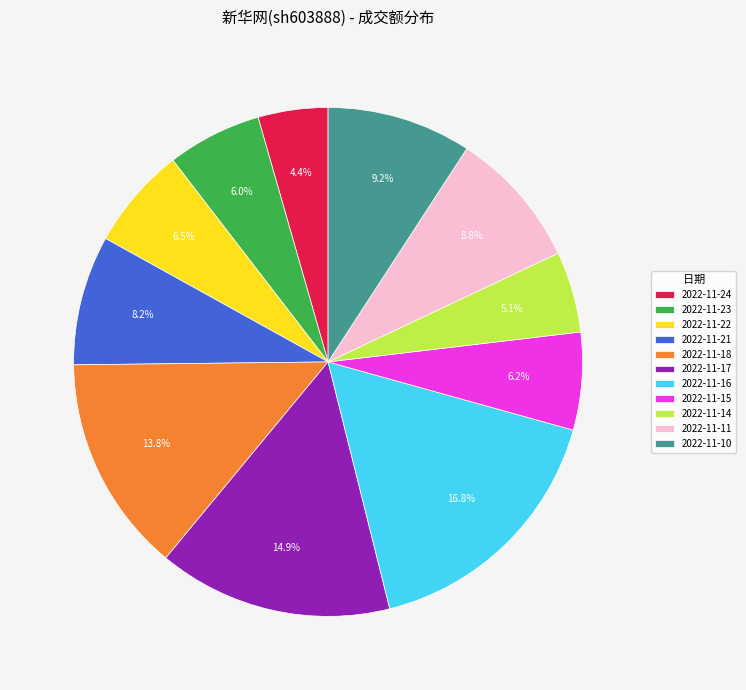

To the nearest percent, what is the difference between the 2022-11-14 and 2022-11-11 slice percentages?

4%